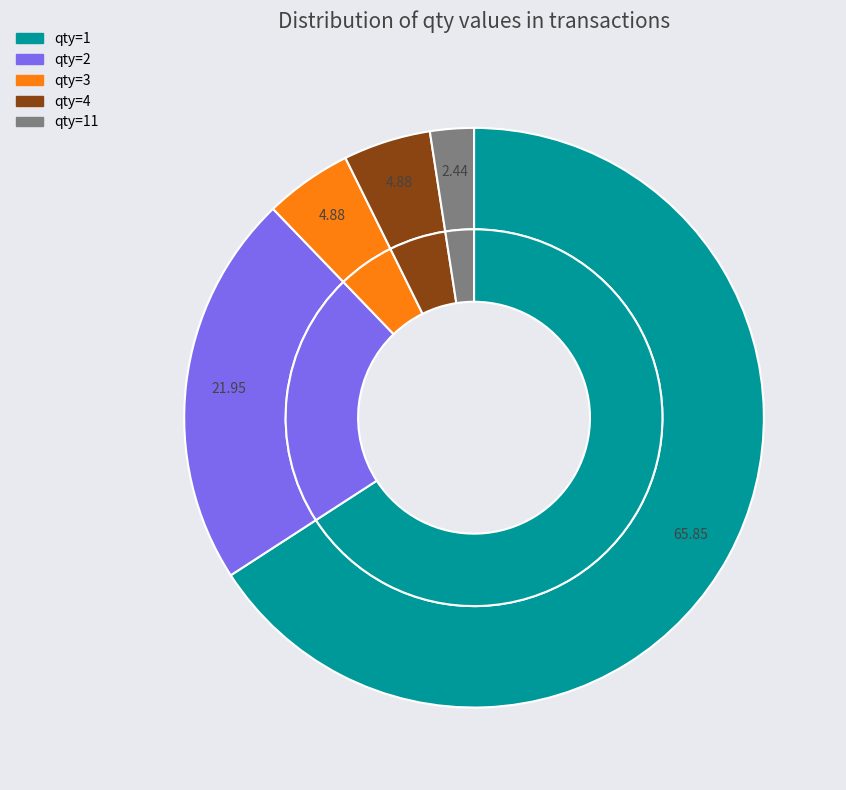

Combined, what portion of the pie is qty=4 and qty=2?

26.8%